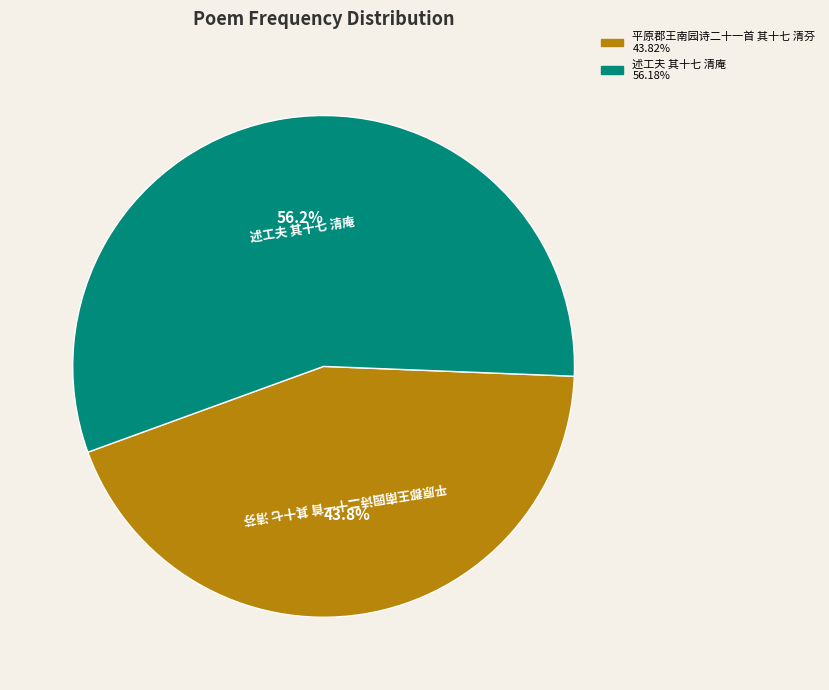

How much of the chart is everything except 平原郡王南园诗二十一首 其十七 清芬?

56.2%